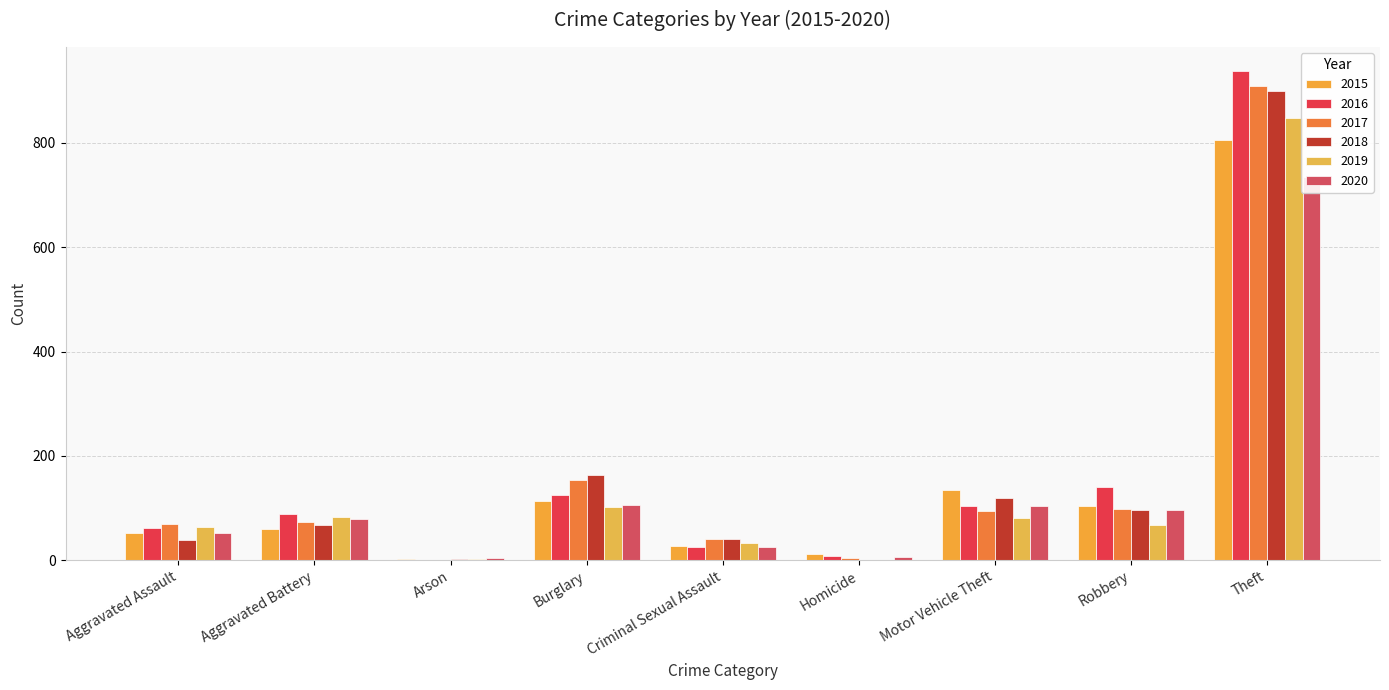

At which label is 2018 closest to 450?

Burglary